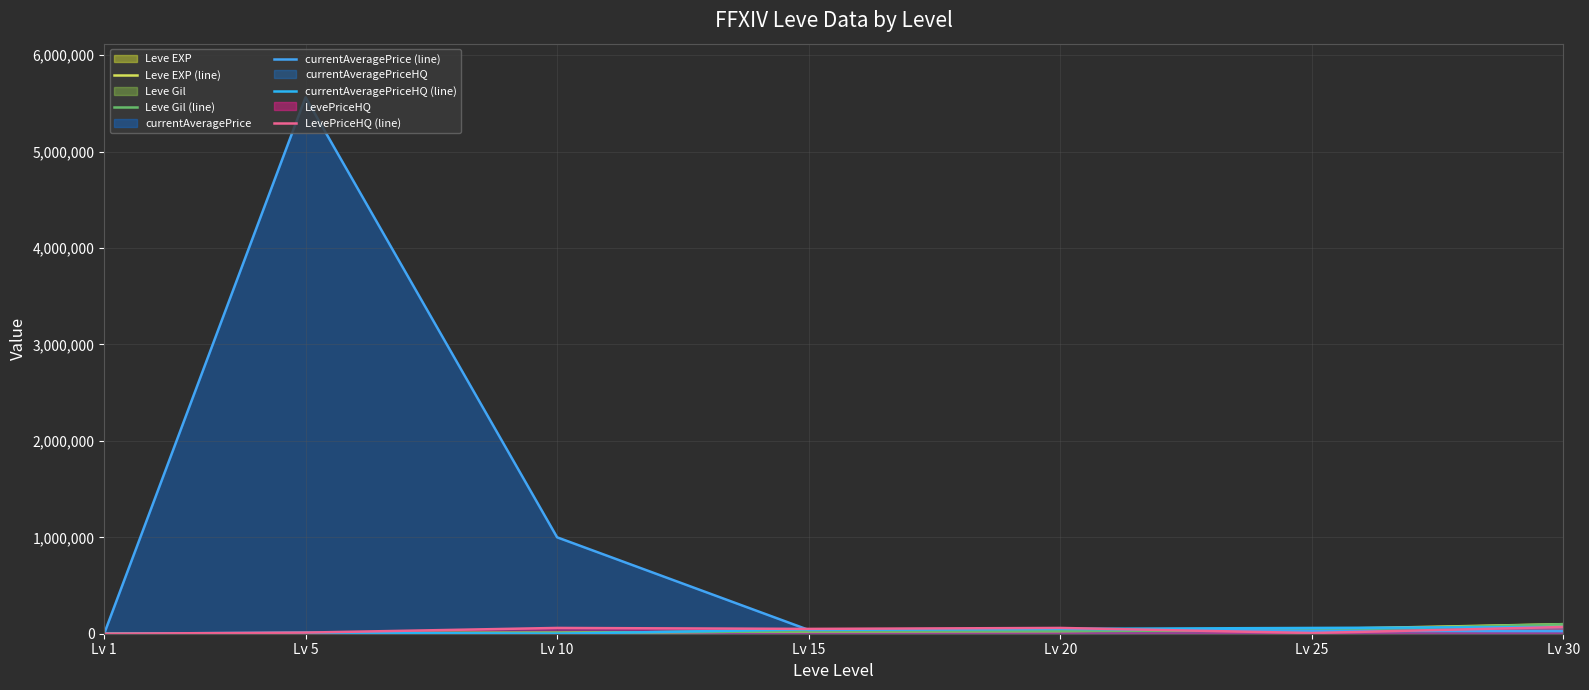

What is the difference between the Leve EXP (line) values at Lv 1 and Lv 5?

4340